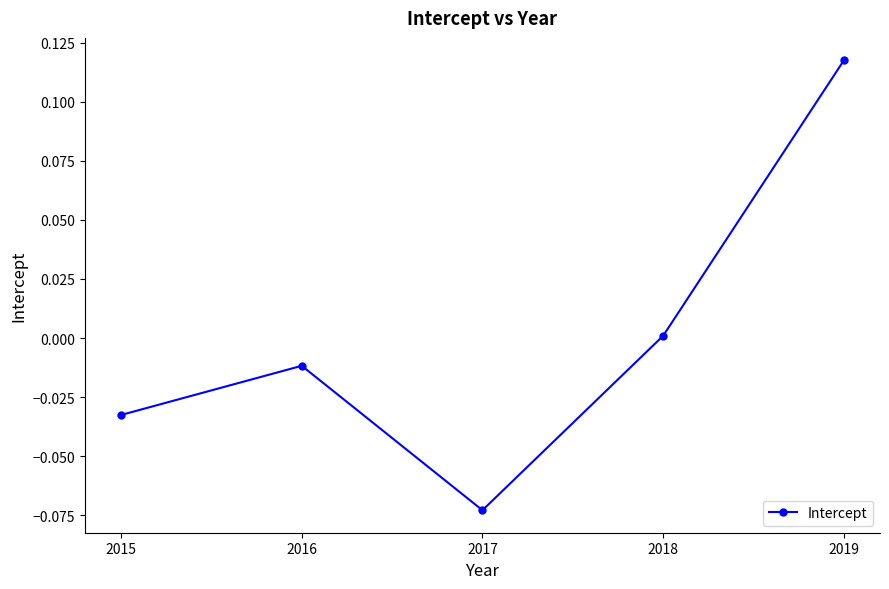

Rank the categories by value from highest to lowest.

2019, 2018, 2016, 2015, 2017